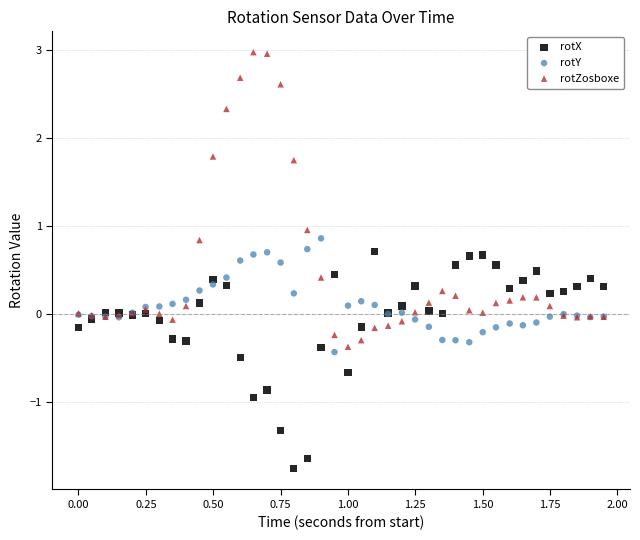

Which series contains the lowest Y value?

rotX